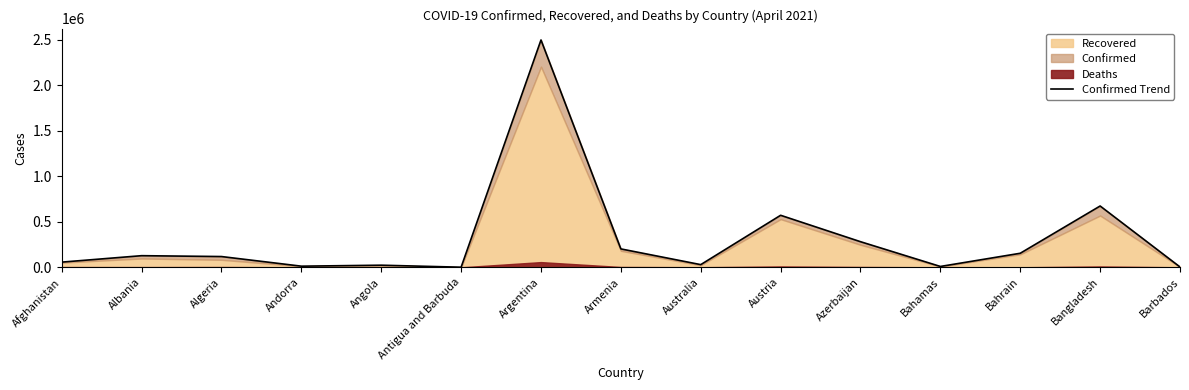

What is the sum of all values?

4763338